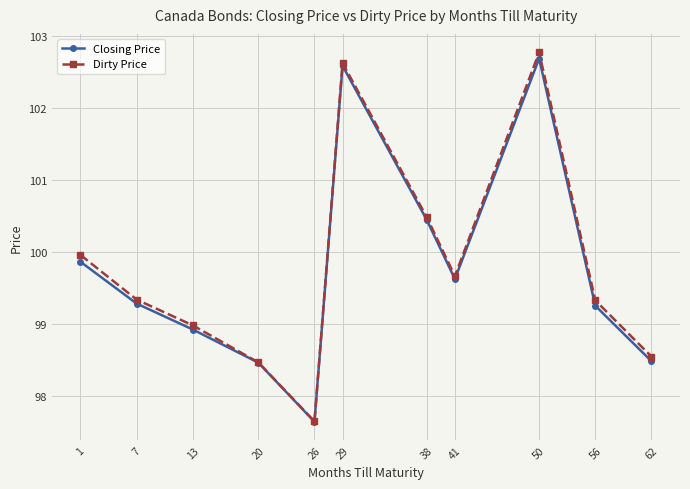

Is it true that Dirty Price equals 102.6 at 29?

True